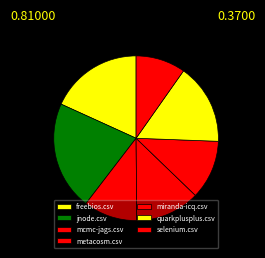

Which slice is the smallest?

selenium.csv